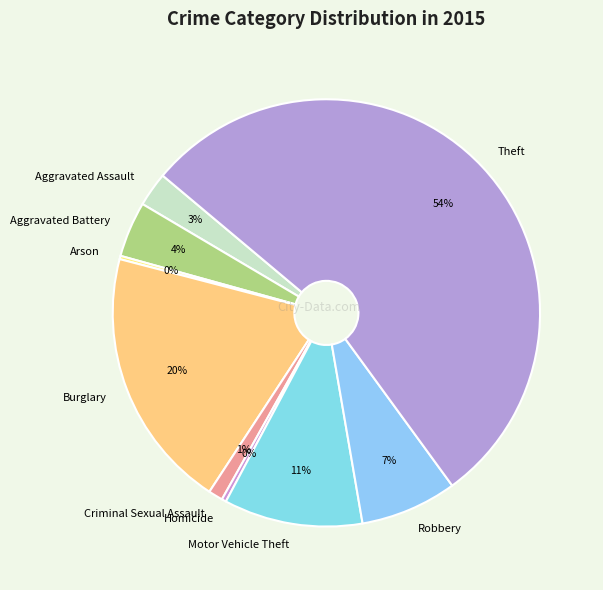

Do Aggravated Assault and Theft together represent more than half of the pie?

Yes